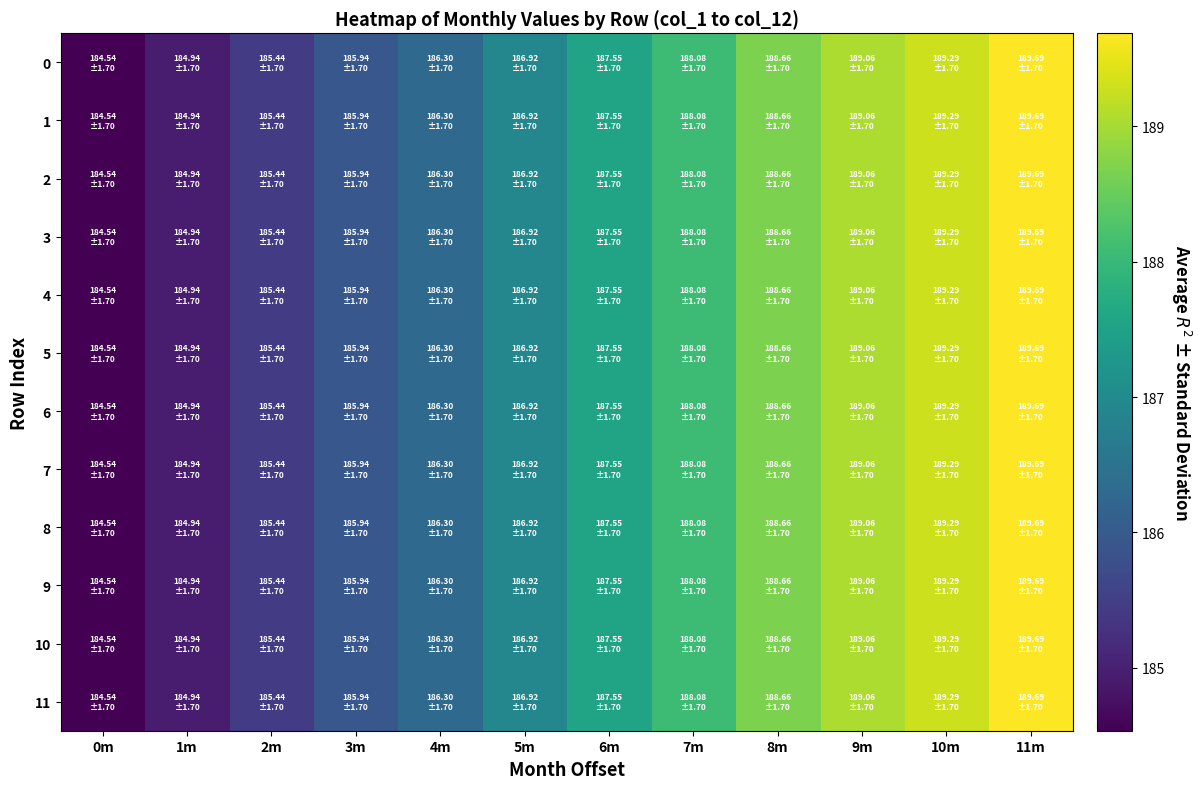

How many data points does each series have?

12